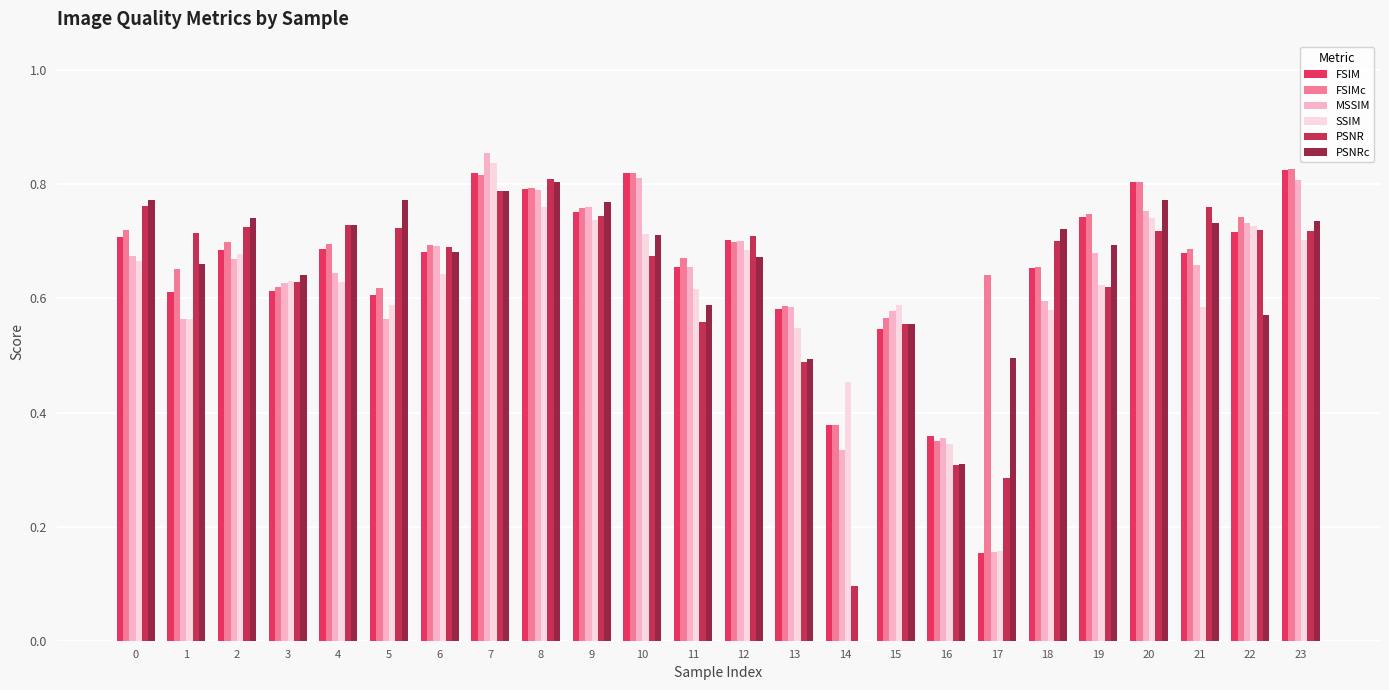

How many series are shown in this chart?

6